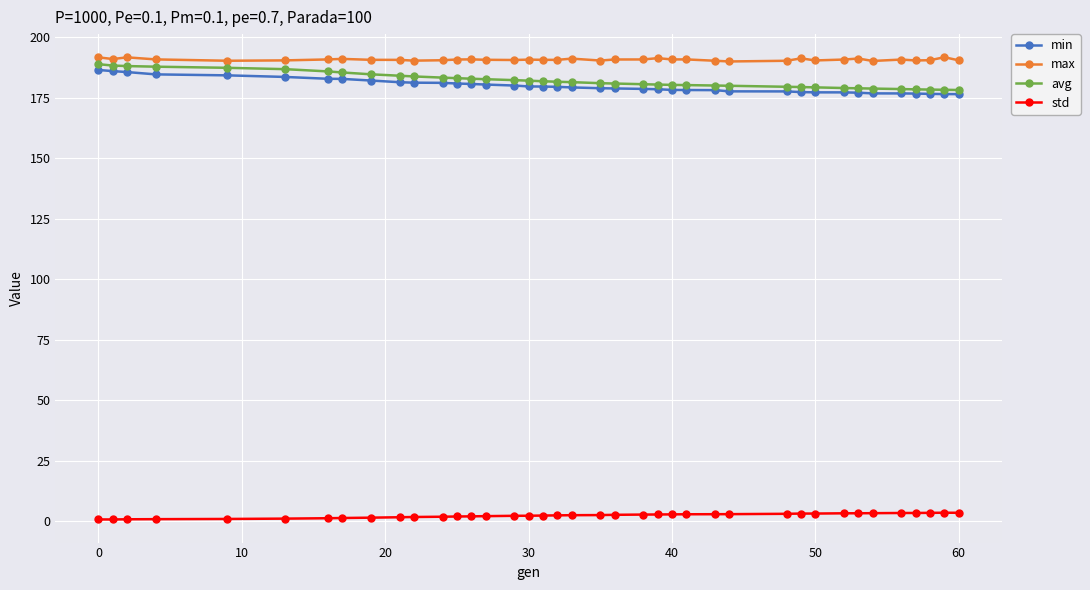

Which series has the widest spread of values?

avg